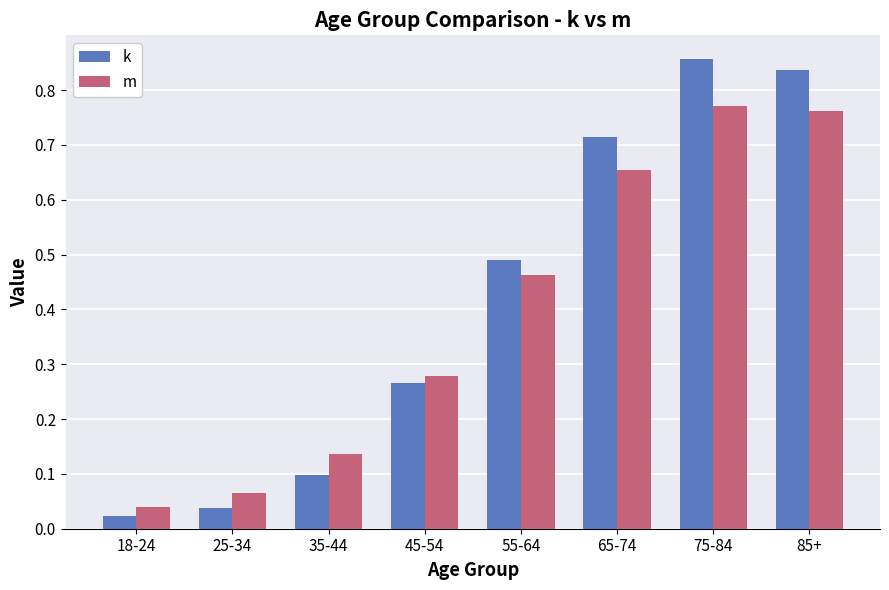

What is the sum of all k values?

3.3